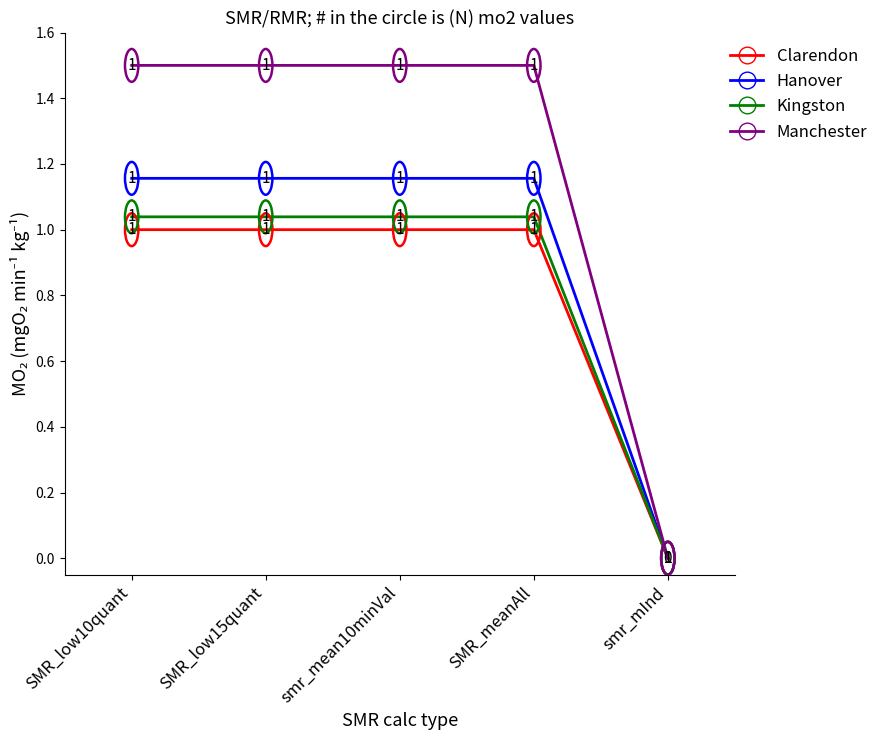

What is the difference between the highest and lowest values at smr_mean10minVal?

0.5